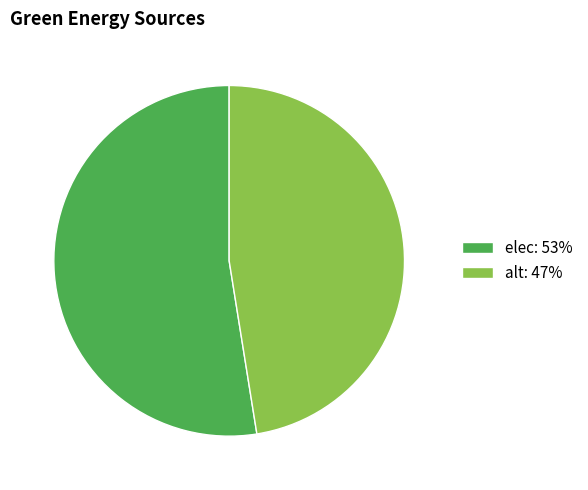

Is elec the majority of the pie?

Yes